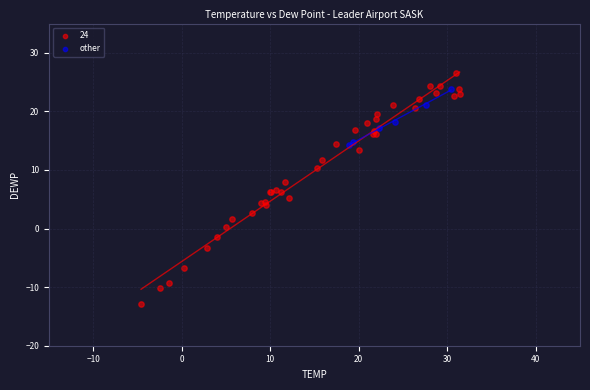

Which series contains the lowest Y value?

24